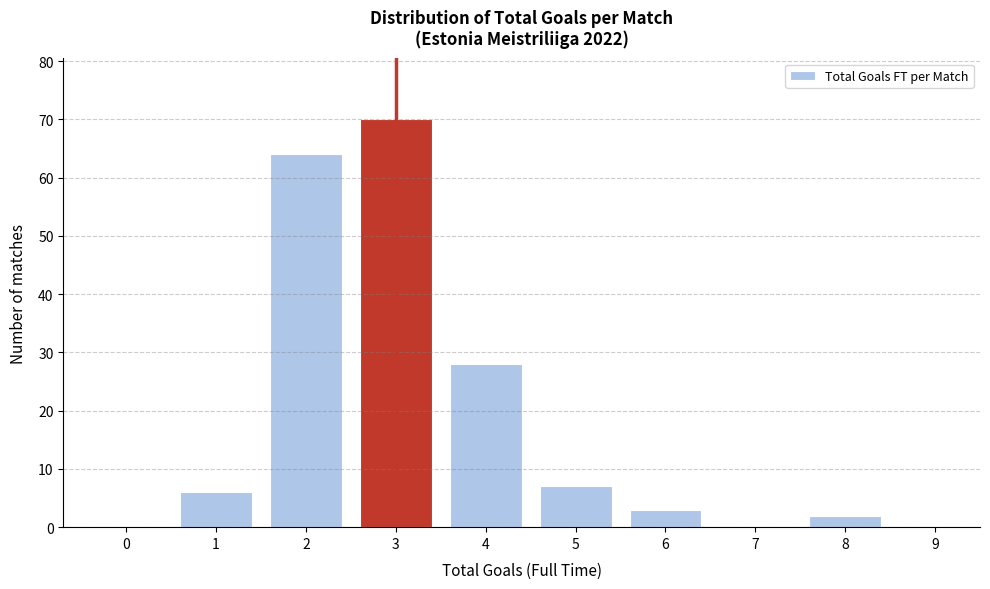

Which range on the x-axis has the tallest bar?

2.5 to 3.5